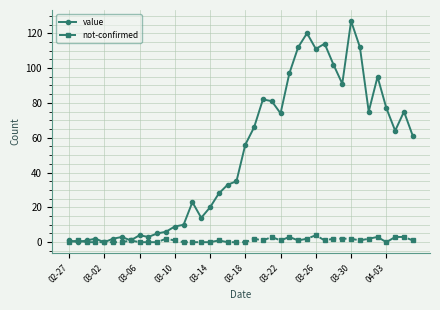

Which series has the widest spread of values?

value